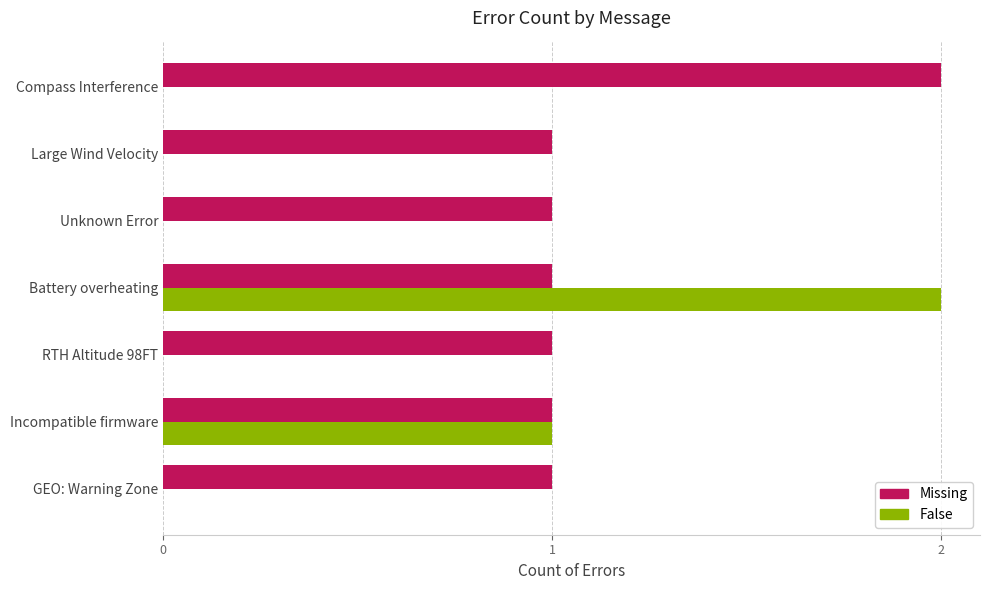

Which series has the largest total across all categories?

Missing